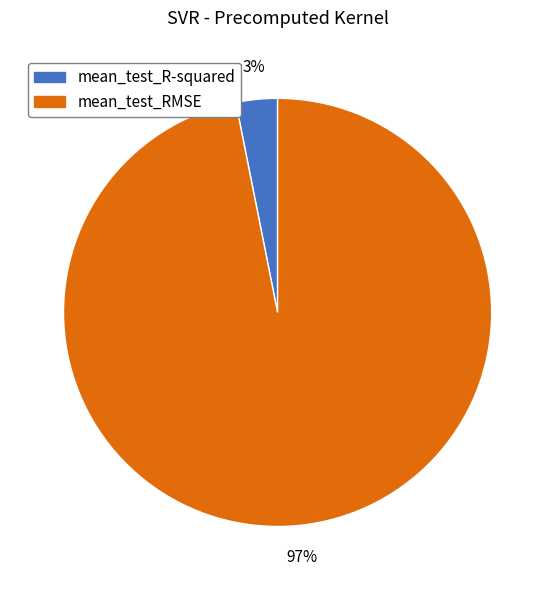

Which slice represents more than half of the pie?

mean_test_RMSE